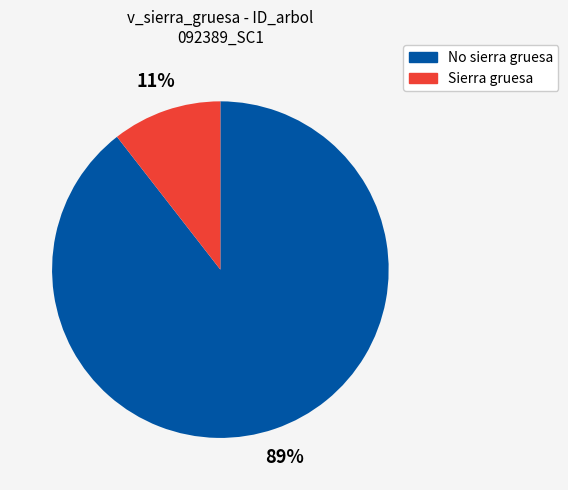

Is there a majority slice in this chart?

Yes